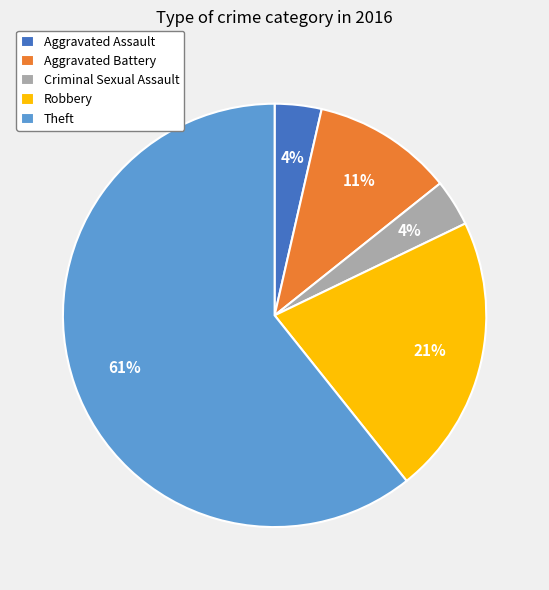

The Theft slice represents 54% of the pie. True or false?

False